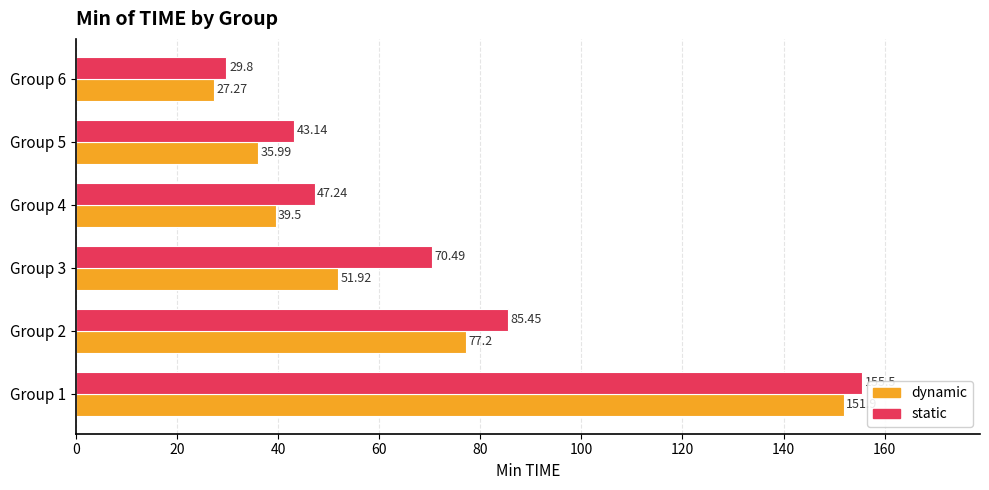

What is the difference between the maximum and second lowest values in the static series?

112.4